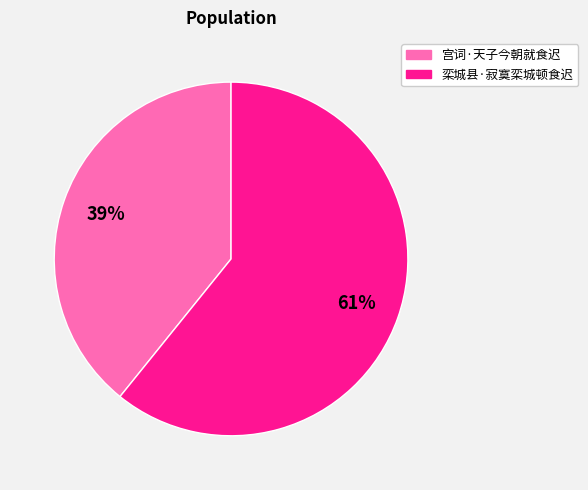

Do 栾城县·寂寞栾城顿食迟 and 宫词·天子今朝就食迟 together represent more than half of the pie?

Yes